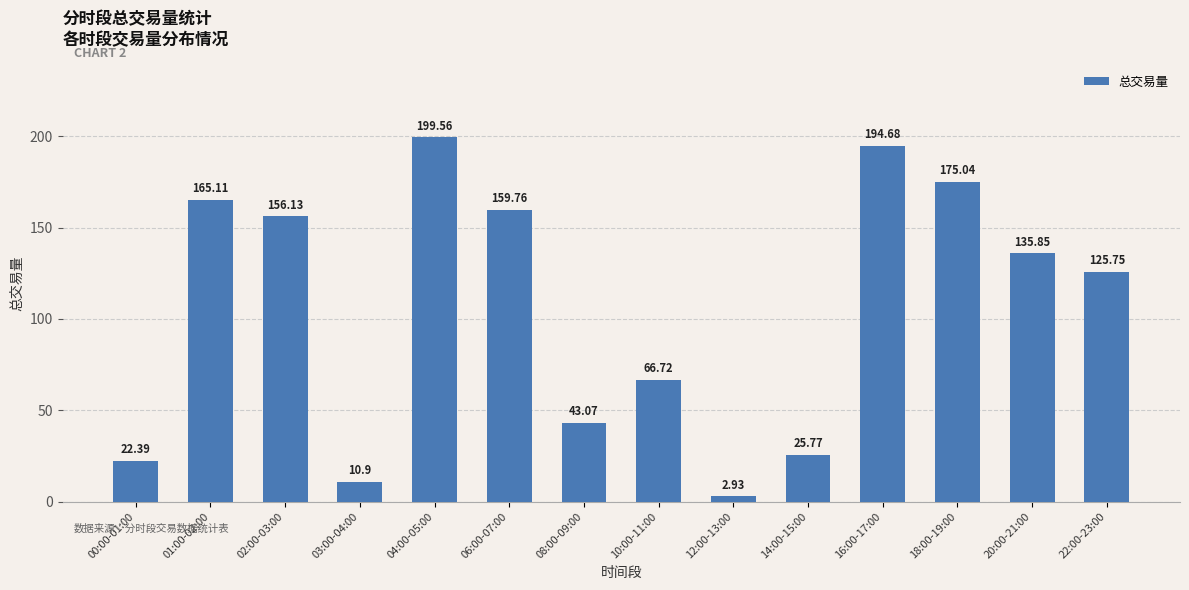

What is the label of the 12th bar from the left?

18:00-19:00